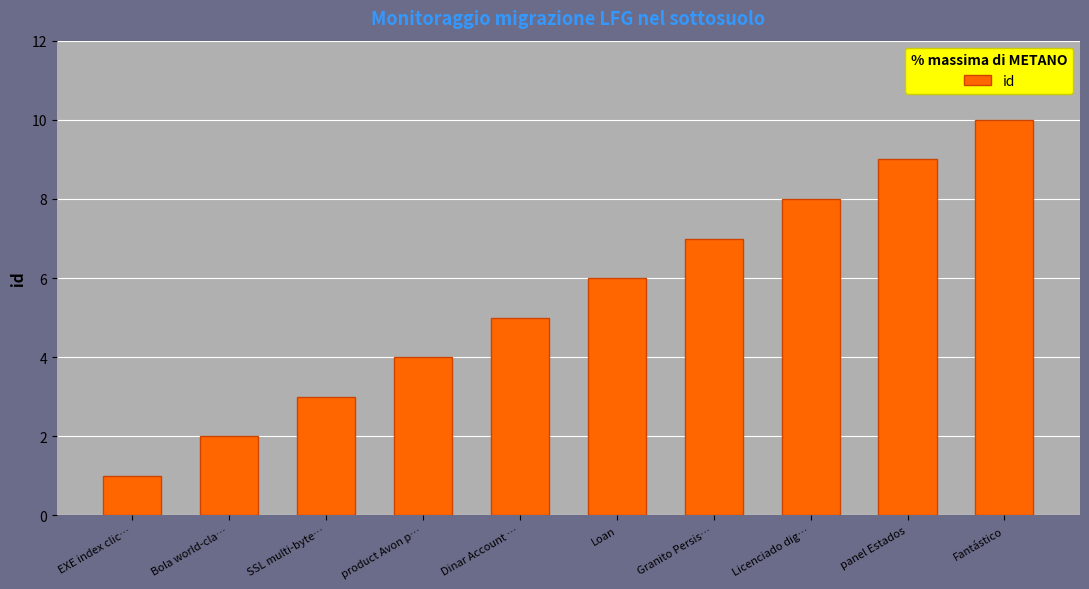

Are the bars grouped side by side (vs. stacked)?

No